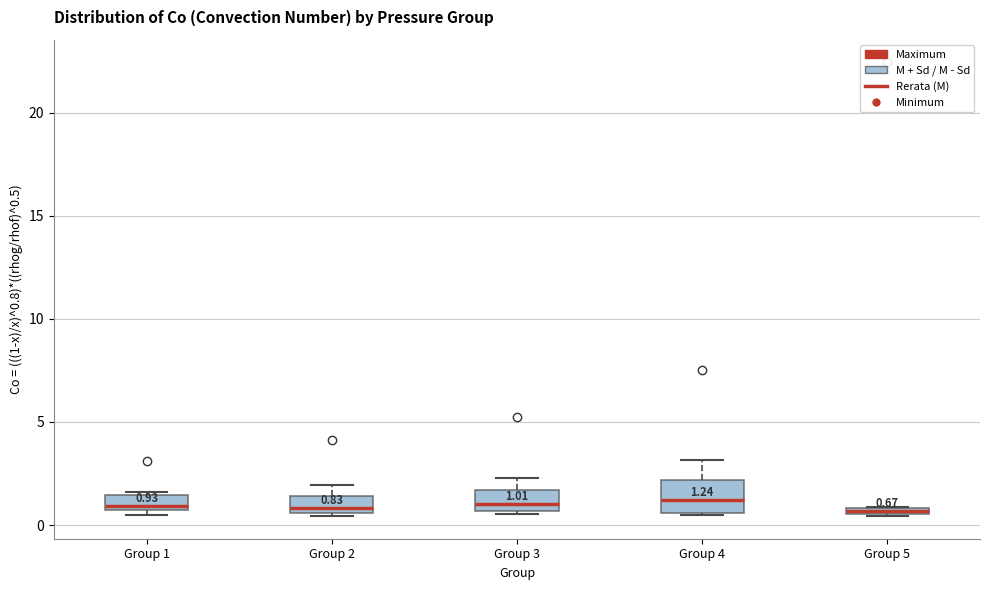

Comparing the boxes themselves (not the whiskers), which one is the tallest?

Group 4